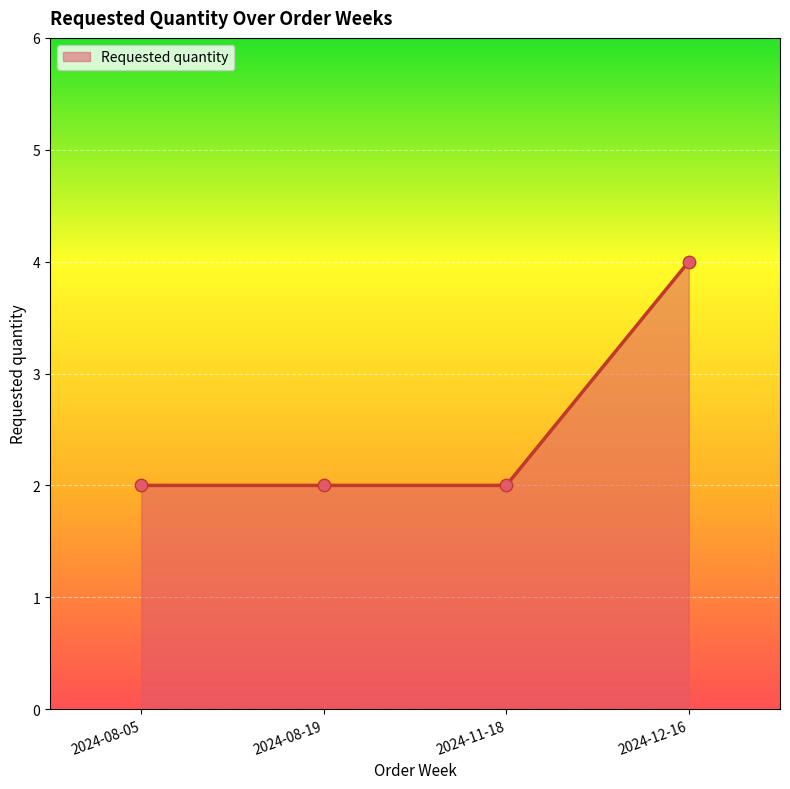

What is the ratio of the value at 2024-08-19 to the value at 2024-08-05?

1.0